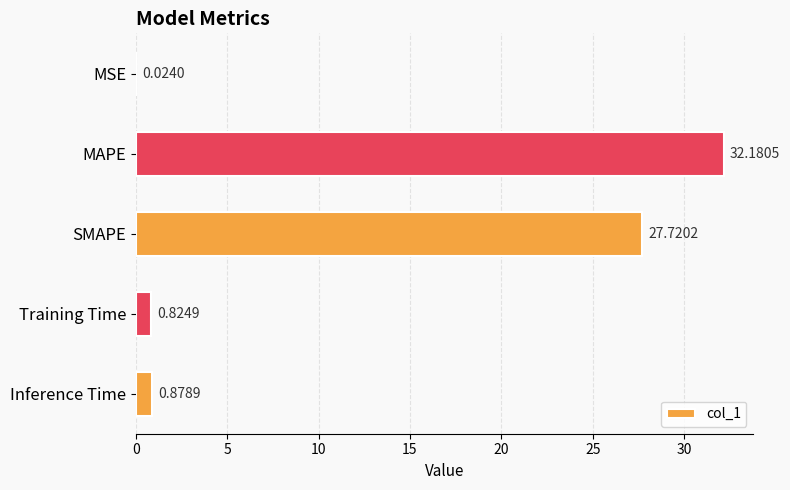

Which has a higher value, SMAPE or MSE?

SMAPE